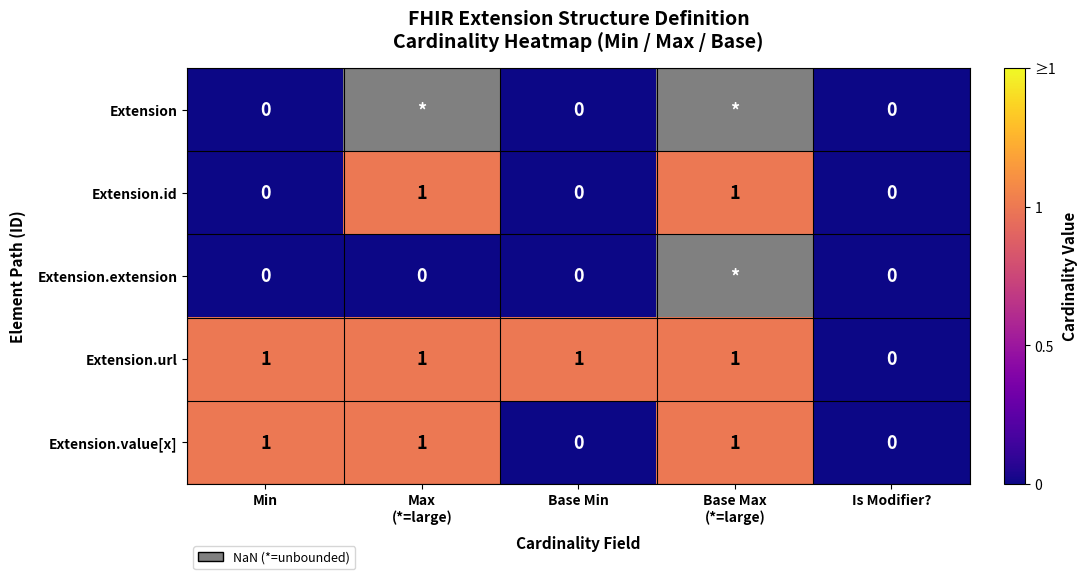

Which category has the lowest value across all series?

Min